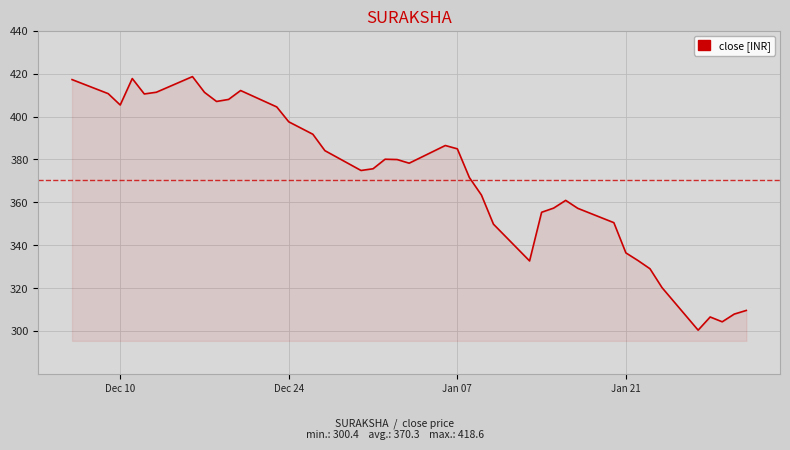

What is the greatest value displayed?

418.6